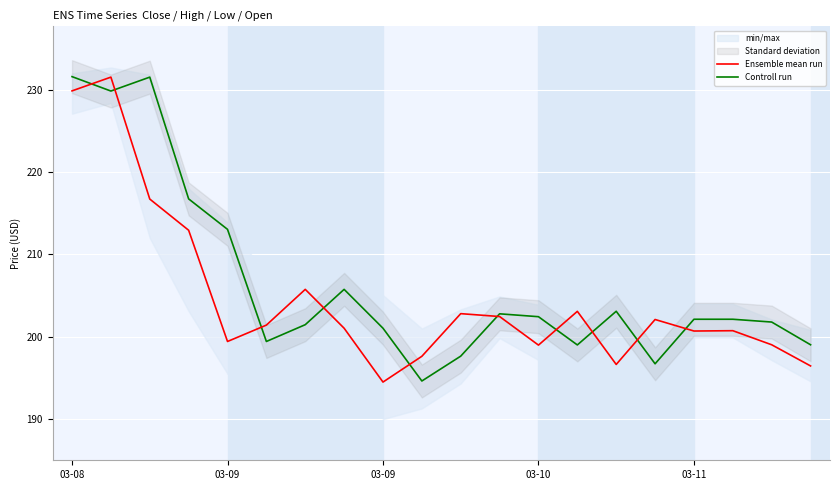

After their last crossing, which series has the higher values: Ensemble mean run or Controll run?

Controll run